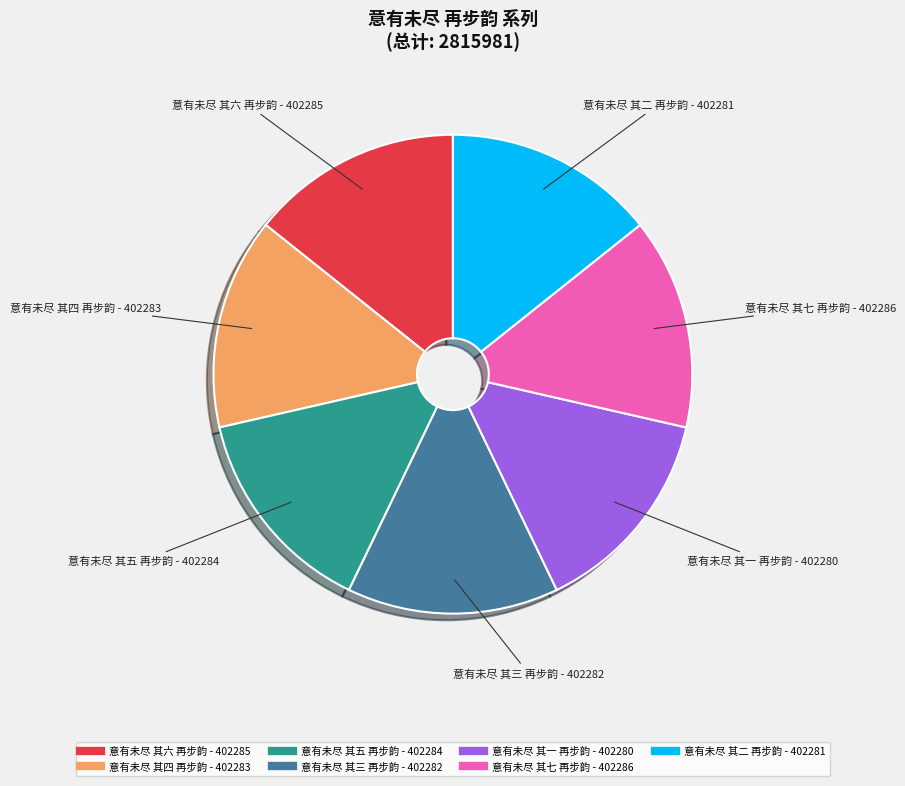

Count the number of slices in the pie.

7